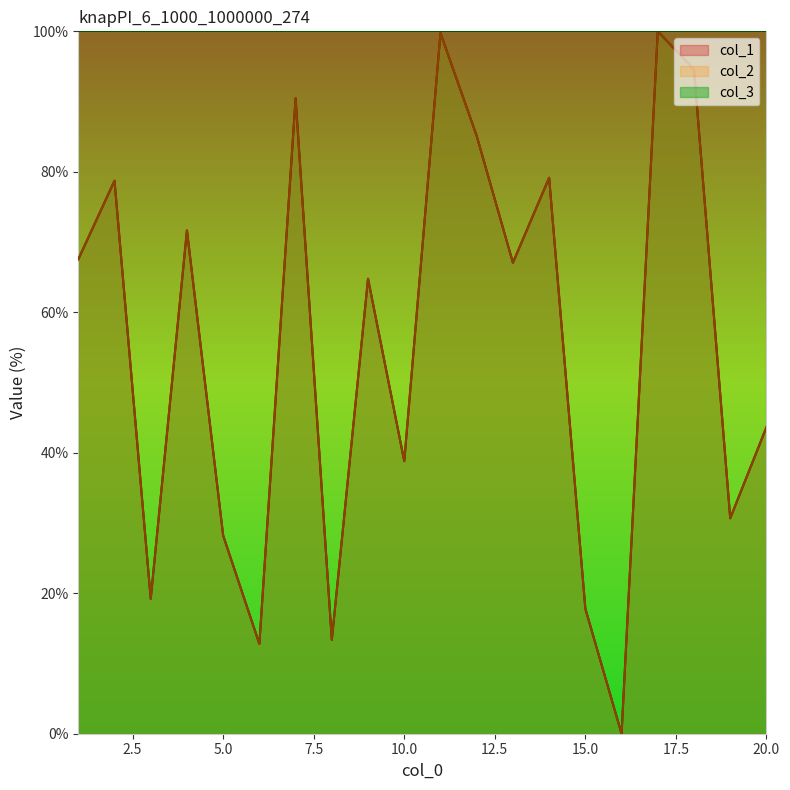

Reading right to left, extract all data points from this chart.

col_1: 20=43.7	19=30.7	18=94.6	17=100.0	16=0.0	15=17.8	14=79.1	13=67.1	12=85.1	11=99.7	10=38.8	9=64.8	8=13.4	7=90.5	6=12.8	5=28.2	4=71.7	3=19.2	2=78.7	1=67.5
col_2: 20=43.7	19=30.7	18=94.6	17=100.0	16=0.0	15=17.8	14=79.1	13=67.1	12=85.1	11=99.7	10=38.8	9=64.8	8=13.4	7=90.5	6=12.8	5=28.2	4=71.7	3=19.2	2=78.7	1=67.5